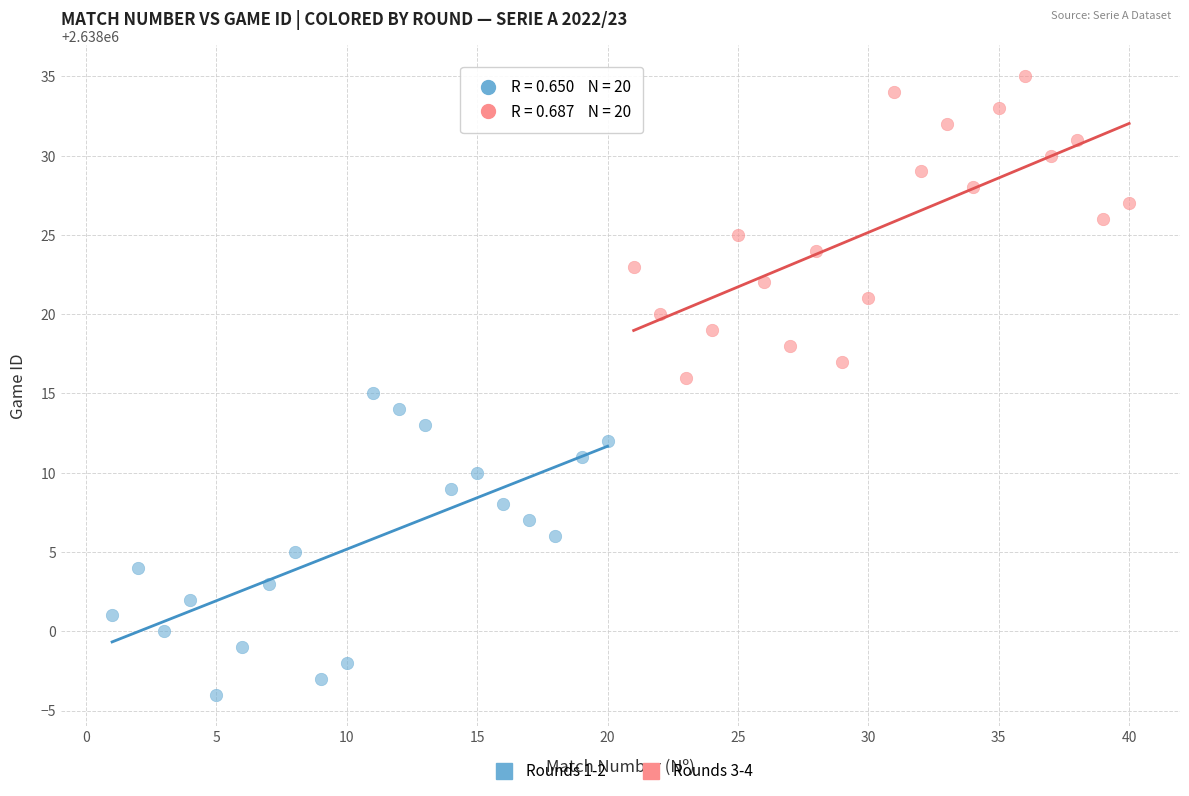

Which series contains the highest Y value?

Rounds 3-4